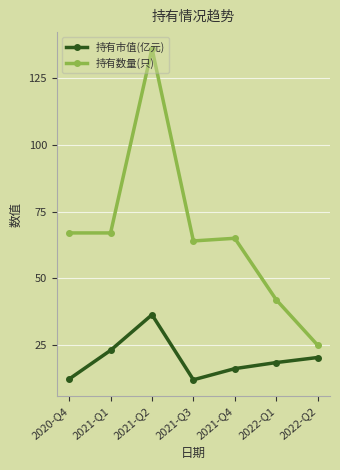

Is it true that 持有市值(亿元) equals 9.5 at 2021-Q4?

False